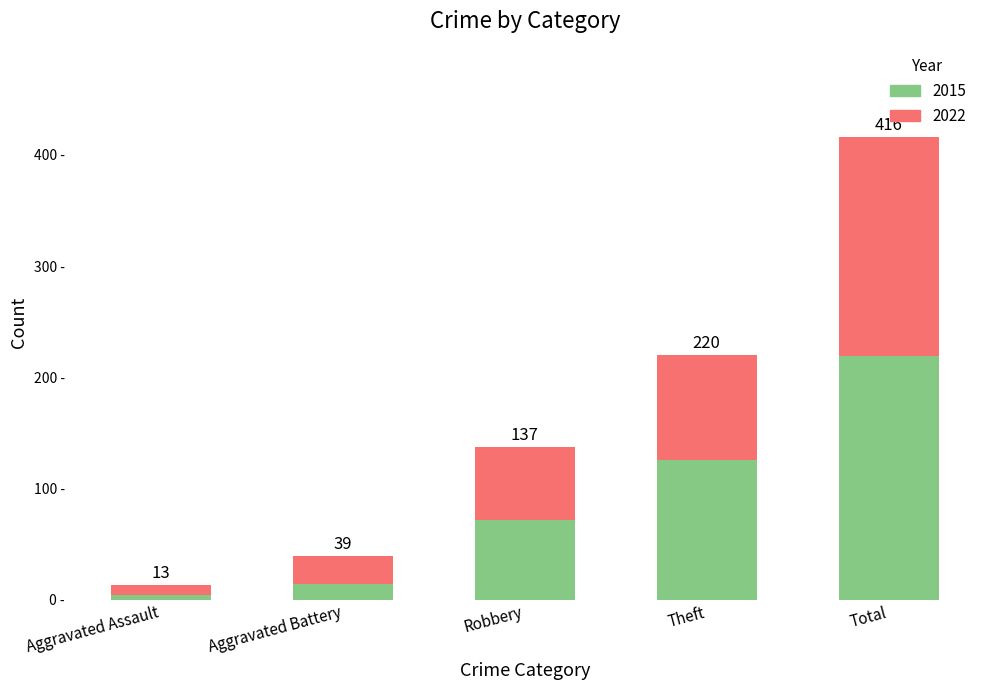

What is the label of the 3rd bar from the left?

Robbery